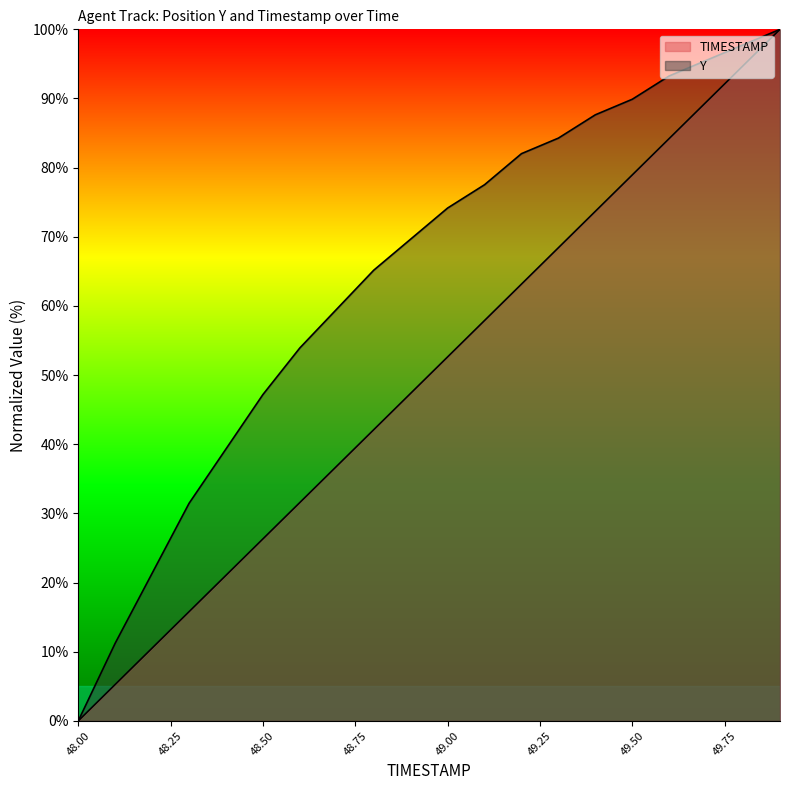

What are all the series names shown in the legend?

TIMESTAMP, Y